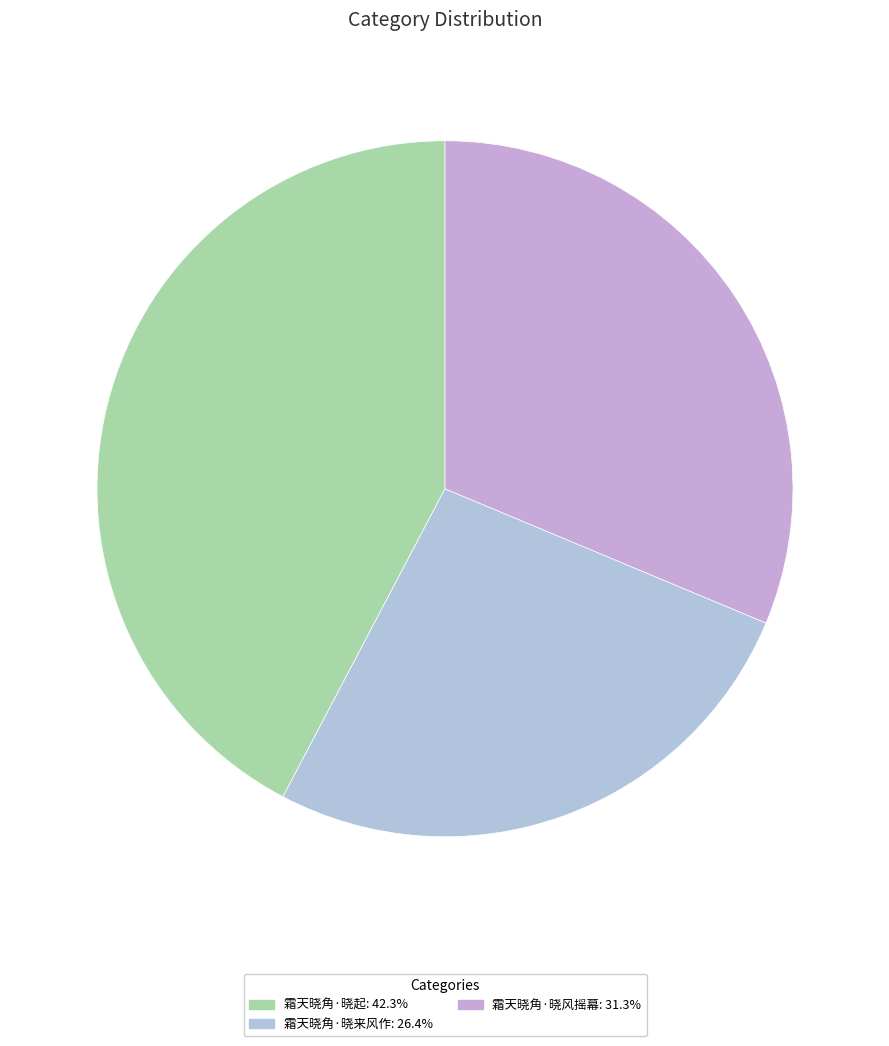

Which has a higher value, 霜天晓角·晓风摇幕 or 霜天晓角·晓起?

霜天晓角·晓起